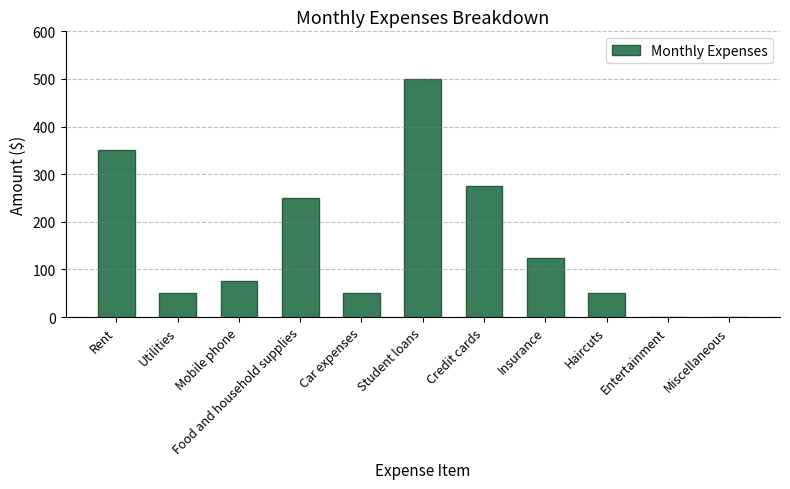

What is the change in value from Food and household supplies to Car expenses?

-200